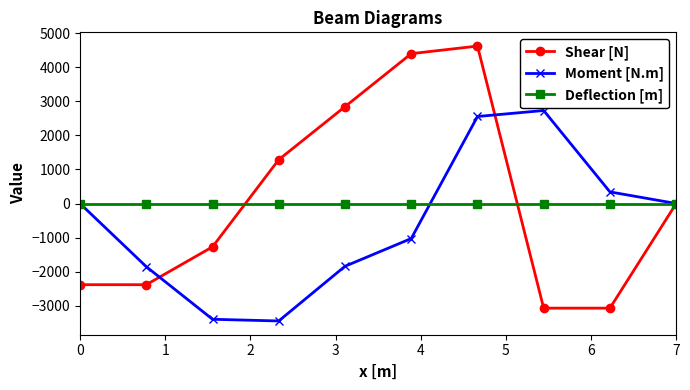

What is the sum of all Moment [N.m] values?

-5940.3